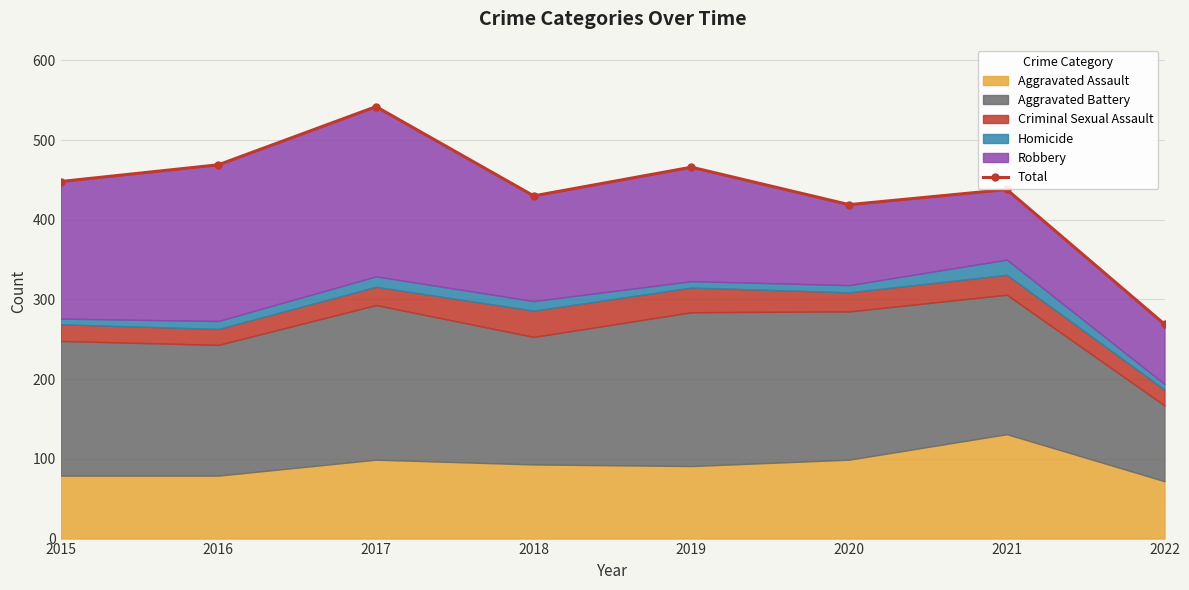

Between 2016 and 2018, which is larger?

2016